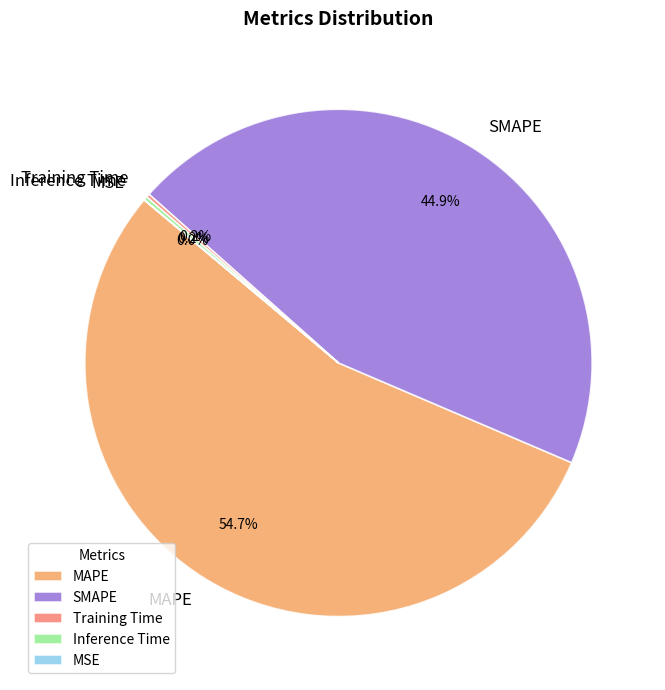

Which slice is the largest?

MAPE